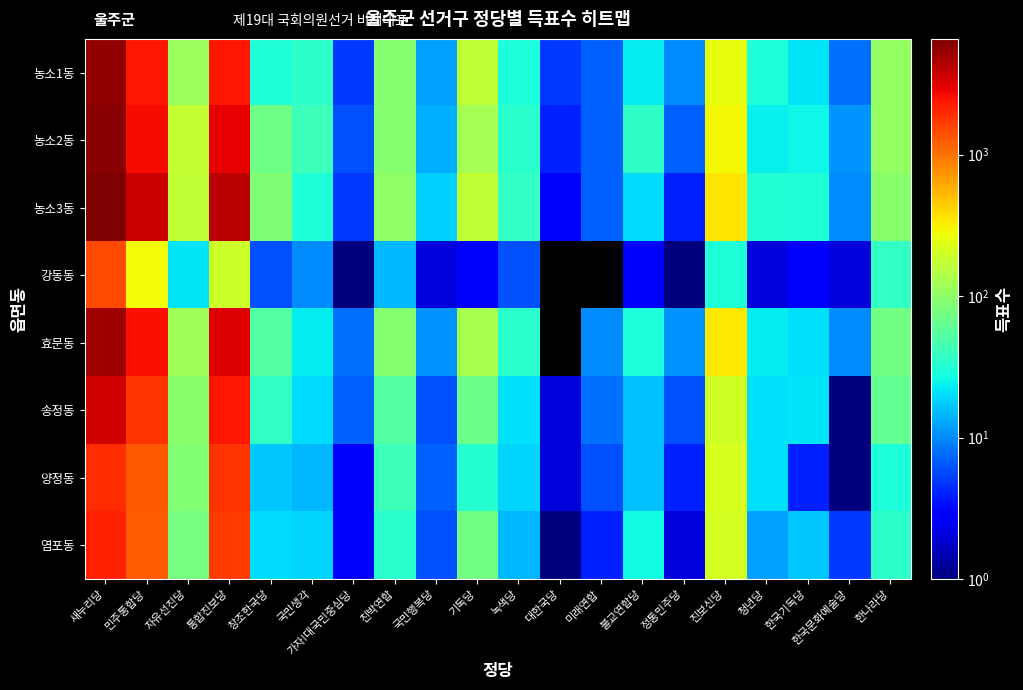

Between 친박연합 and 청년당, which series saw the biggest shift?

농소3동